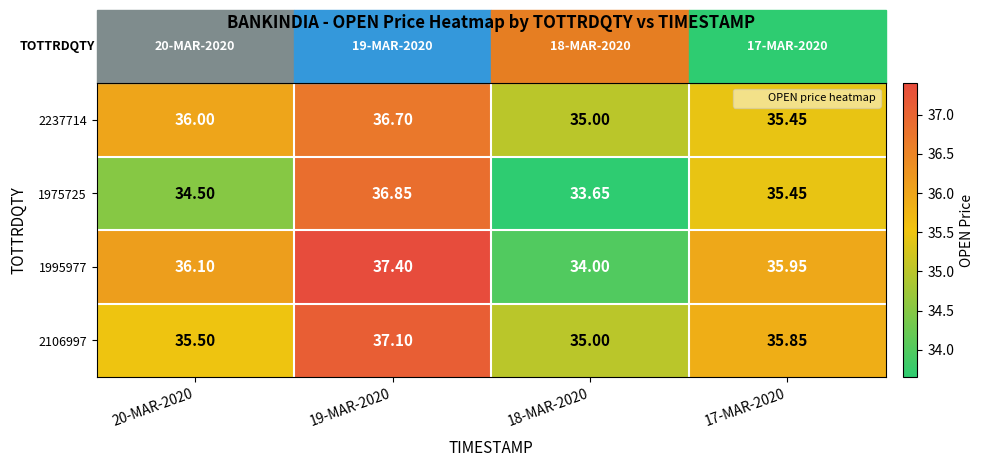

What is the difference between the highest and lowest values at 17-MAR-2020?

0.5